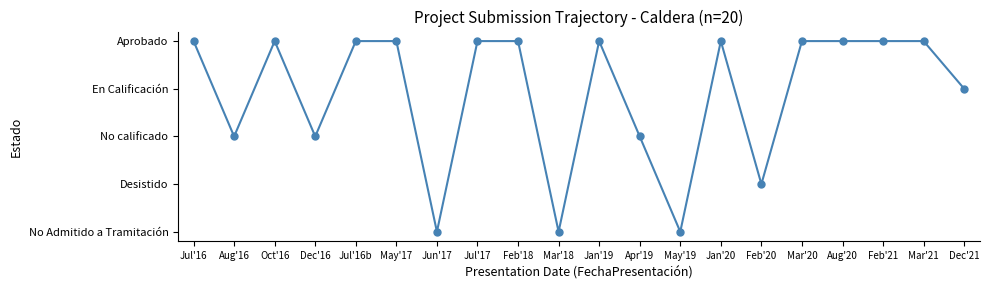

How many values are between 2 and 4?

16